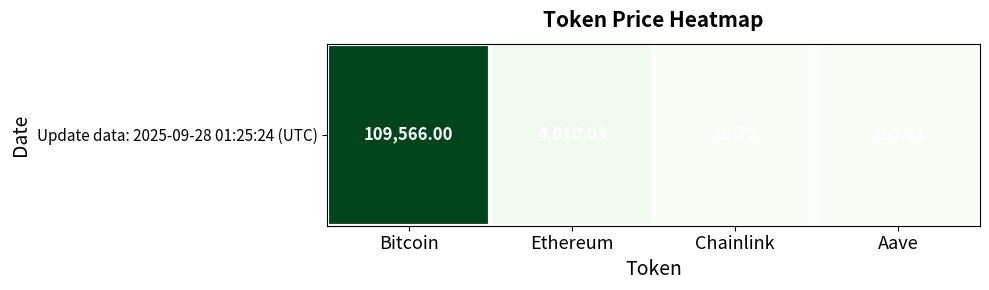

What is the average value?

28465.7